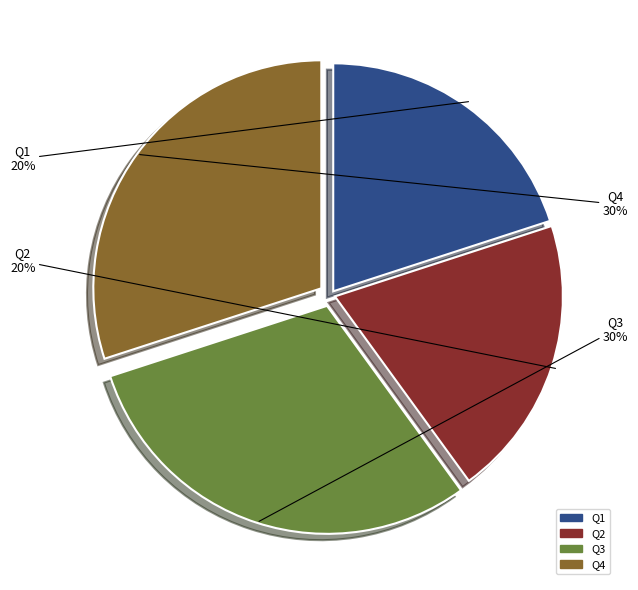

To the nearest percent, what is the combined percentage of Q1 and Q2?

40%